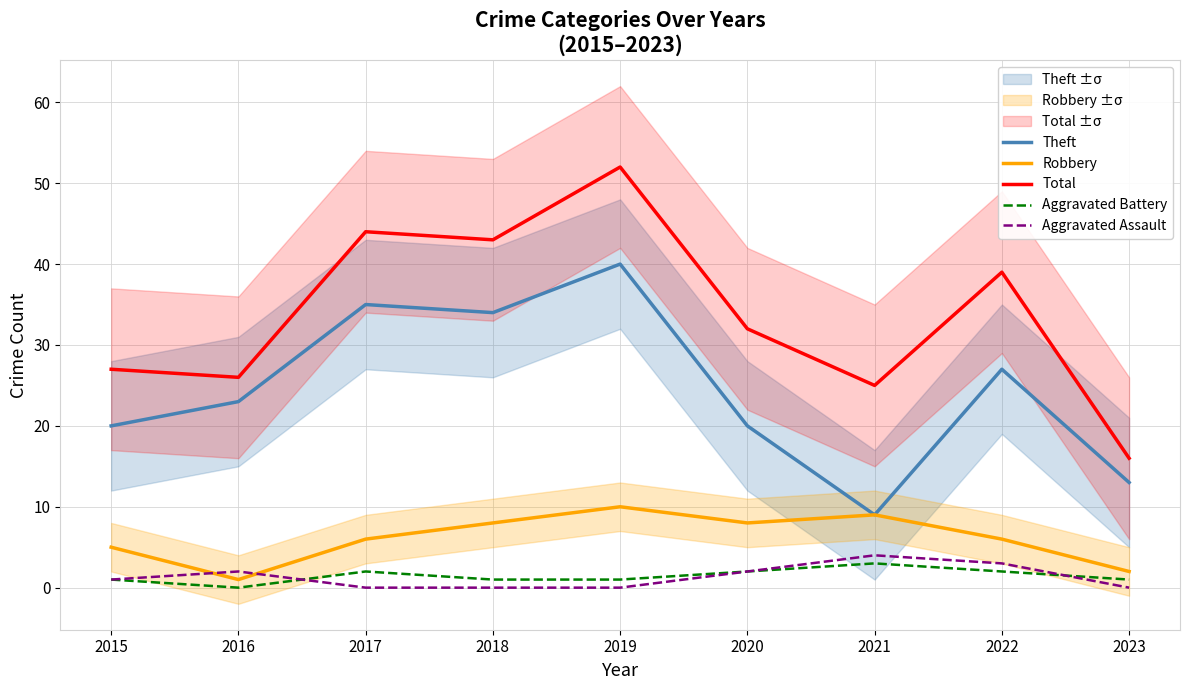

What is the difference between the highest and lowest values at 2017?

44